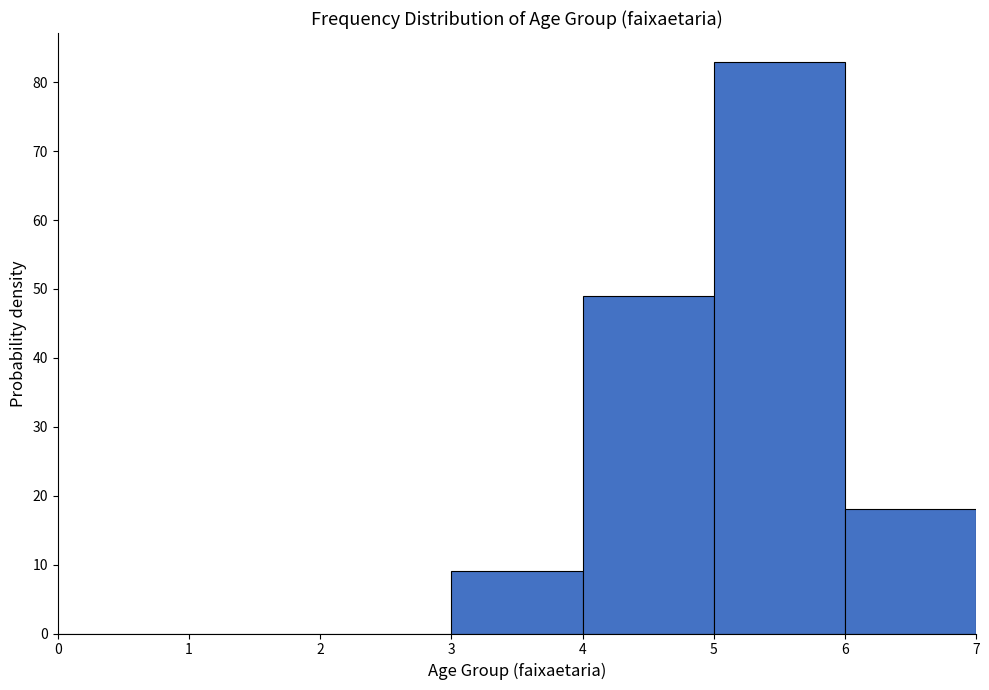

What is the height of the bar covering 5 to 6 on the x-axis? The values are not printed on the chart, so give them approximately, as read against the axis.

83